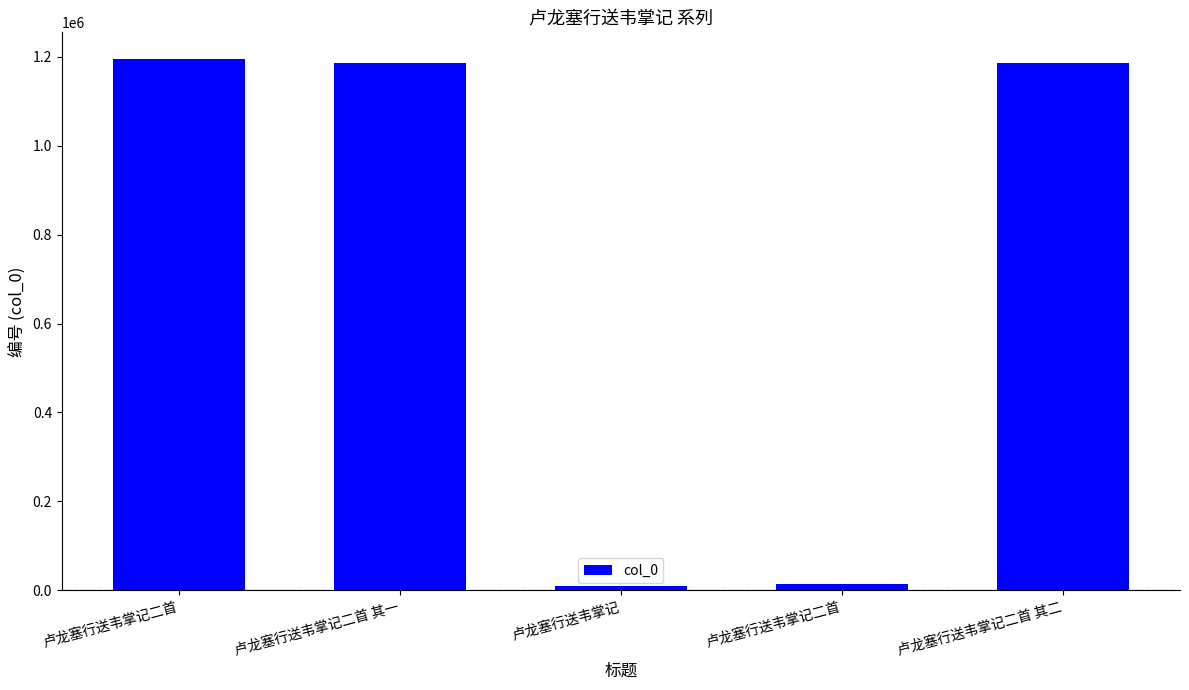

Which label corresponds to the largest value in the chart?

卢龙塞行送韦掌记二首